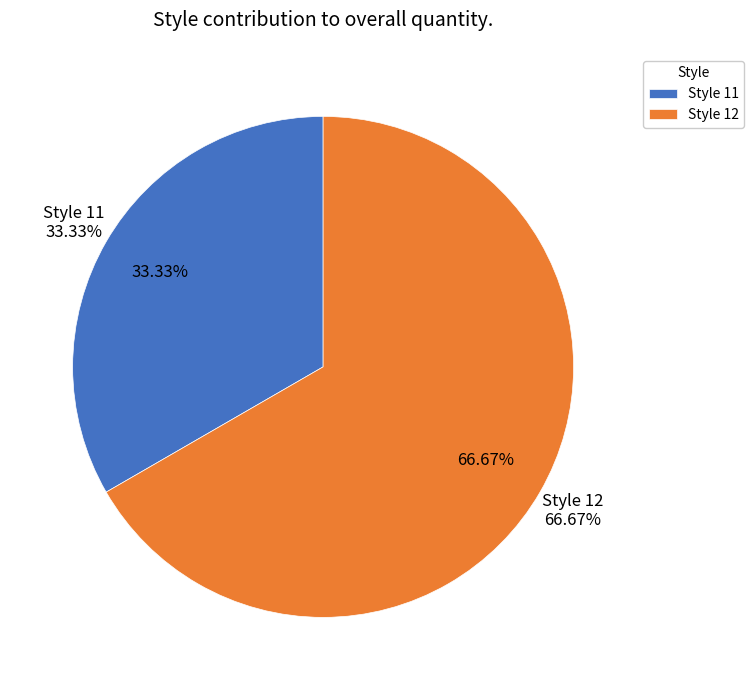

Between Style 11 and Style 12, which is larger?

Style 12